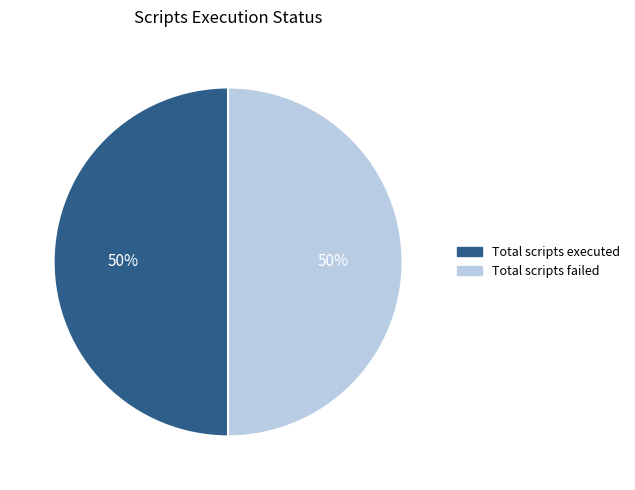

To the nearest percent, what is the average slice percentage?

50%